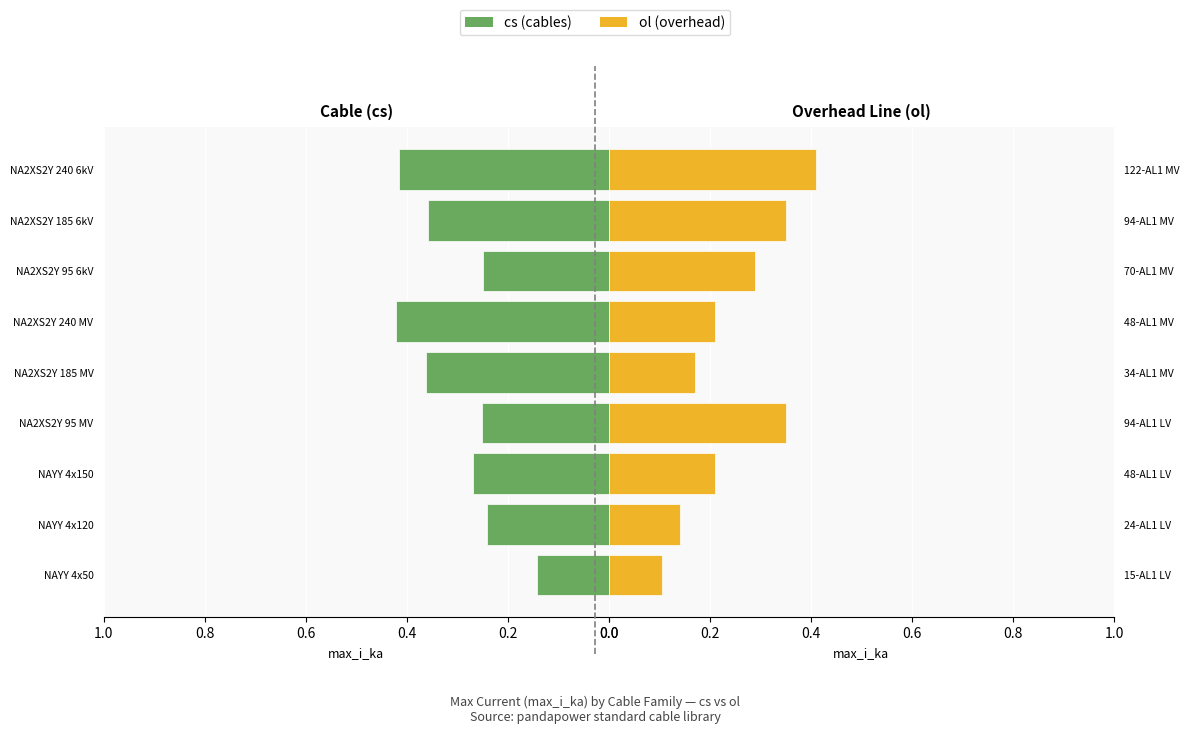

Is it true that cs (cables) equals 0.3 at NAYY 4x150?

True